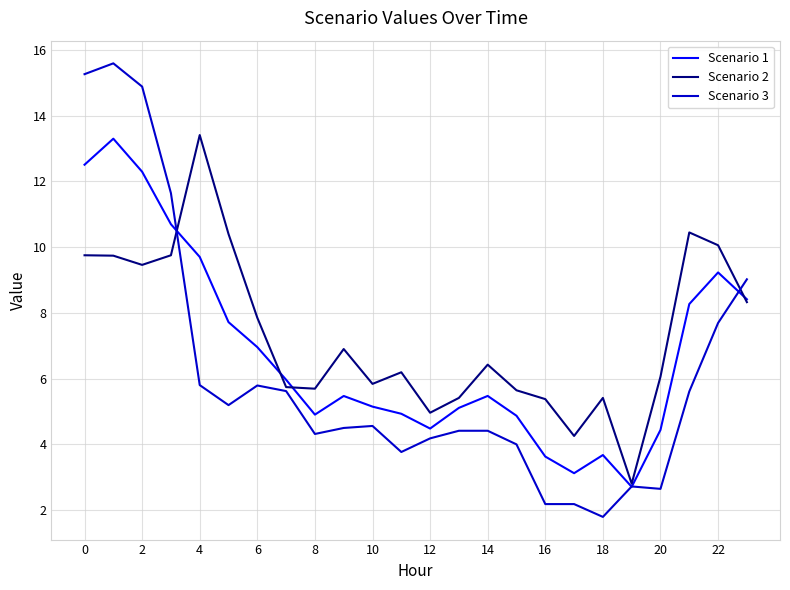

Which series has the largest range (max minus min)?

Scenario 3